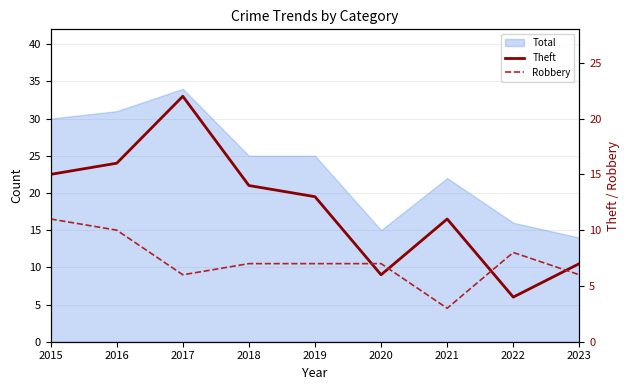

Where do Robbery and Theft first cross each other?

2019 and 2020